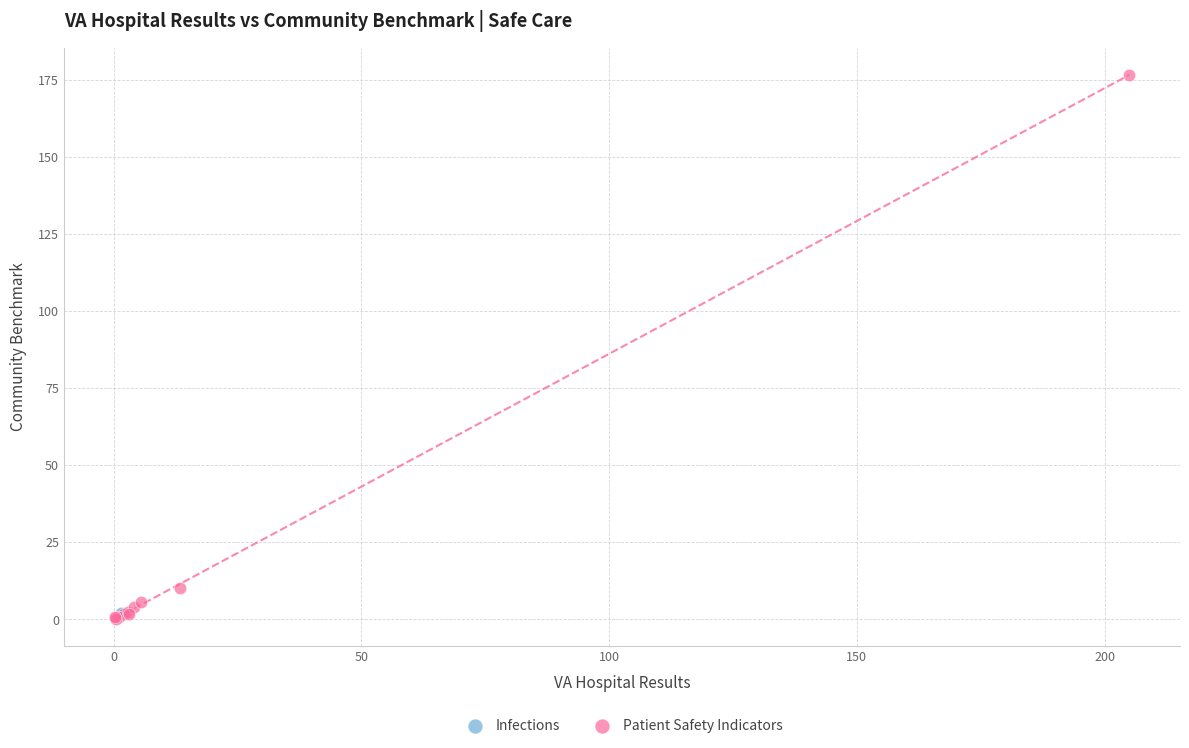

What are all the series names shown in the legend?

Infections, Patient Safety Indicators